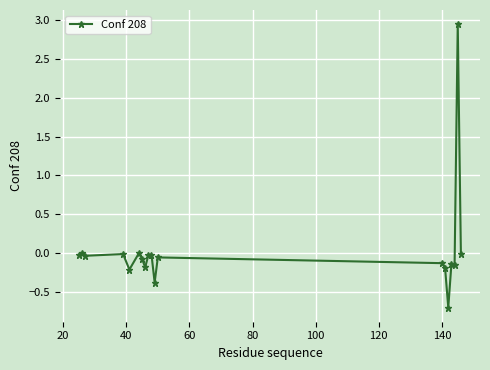

What is the difference between the second highest and minimum values?

0.7